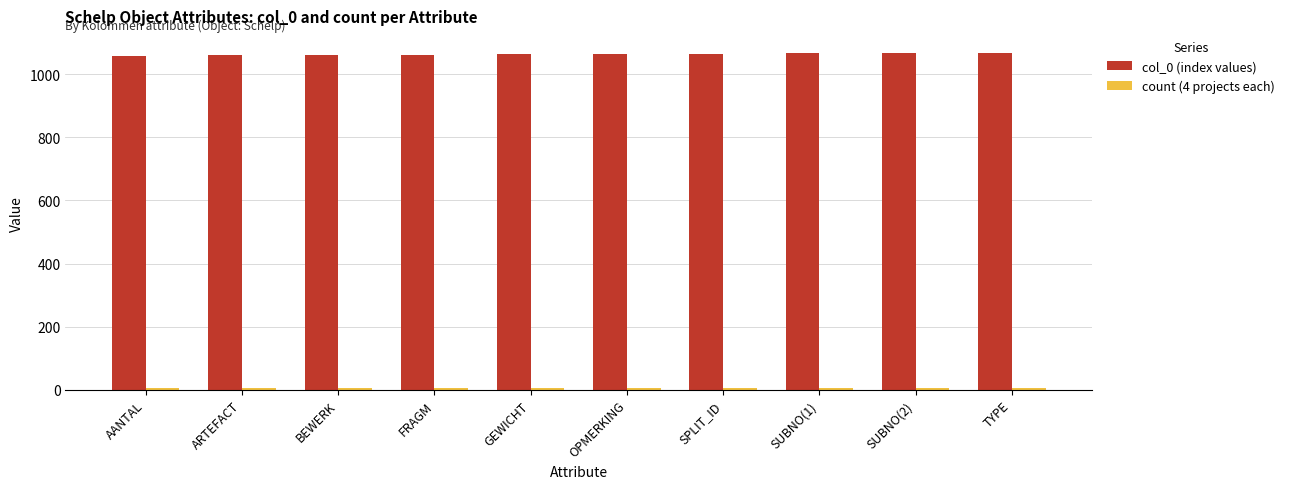

At how many categories does at least one series exceed 378?

10